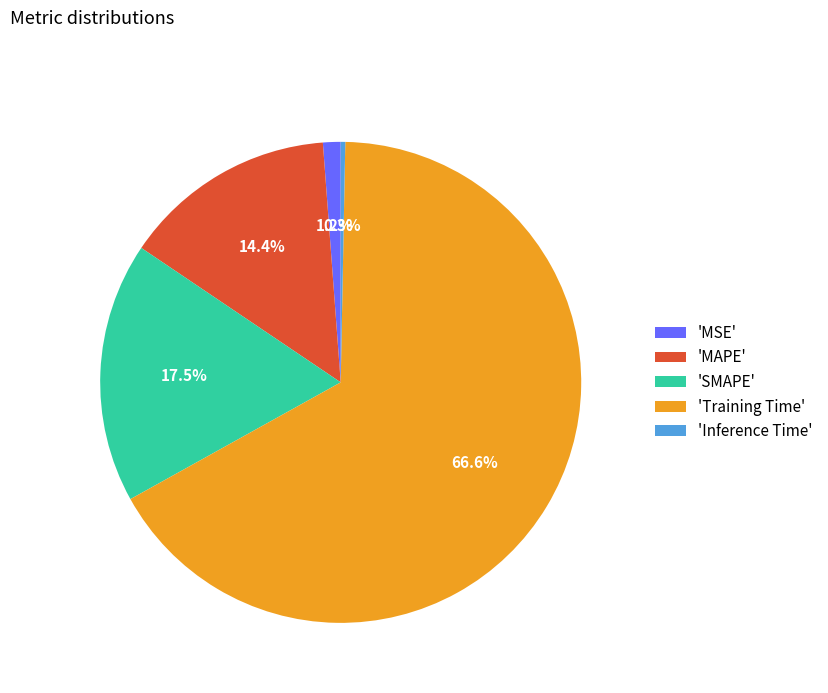

Which category has the smallest portion of the pie?

'Inference Time'